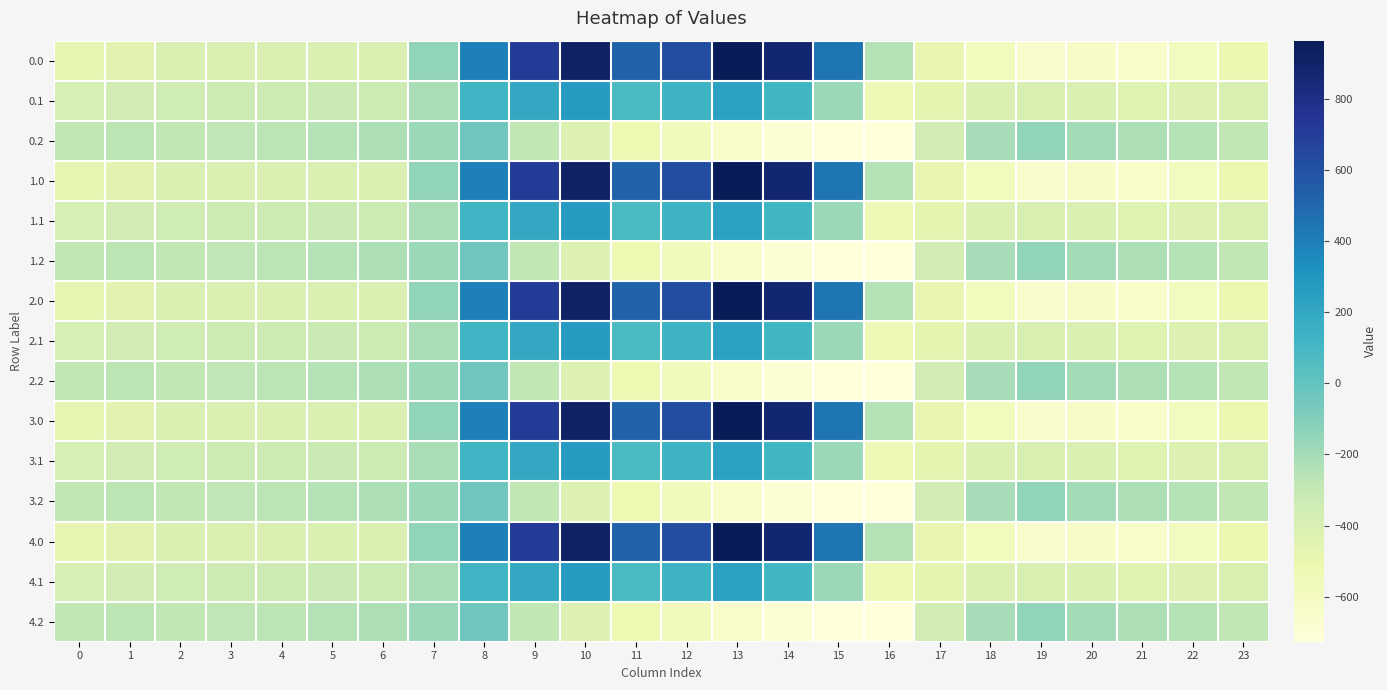

At 11, list the series in order from smallest to largest.

0.2, 1.2, 2.2, 3.2, 4.2, 0.1, 1.1, 2.1, 3.1, 4.1, 0.0, 1.0, 2.0, 3.0, 4.0